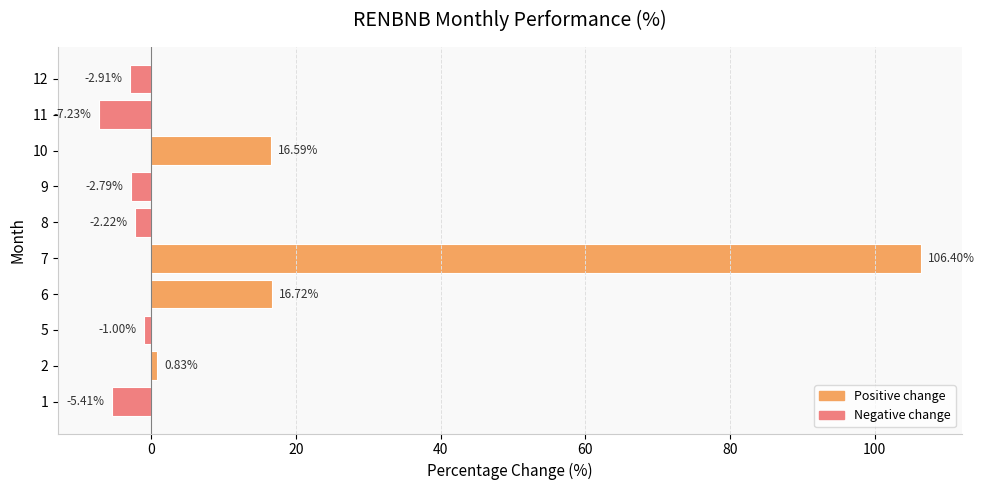

What is the difference between the second highest and second lowest values?

22.1